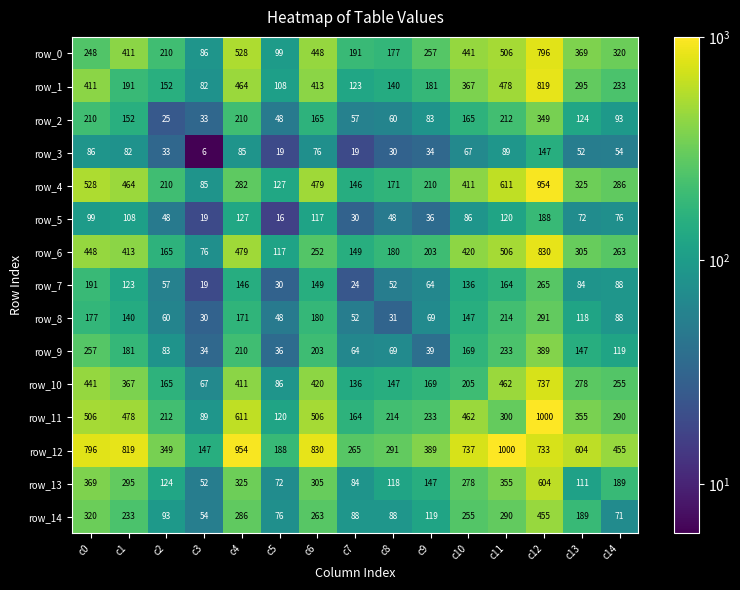

What is the difference between the highest and lowest values at c1?

737